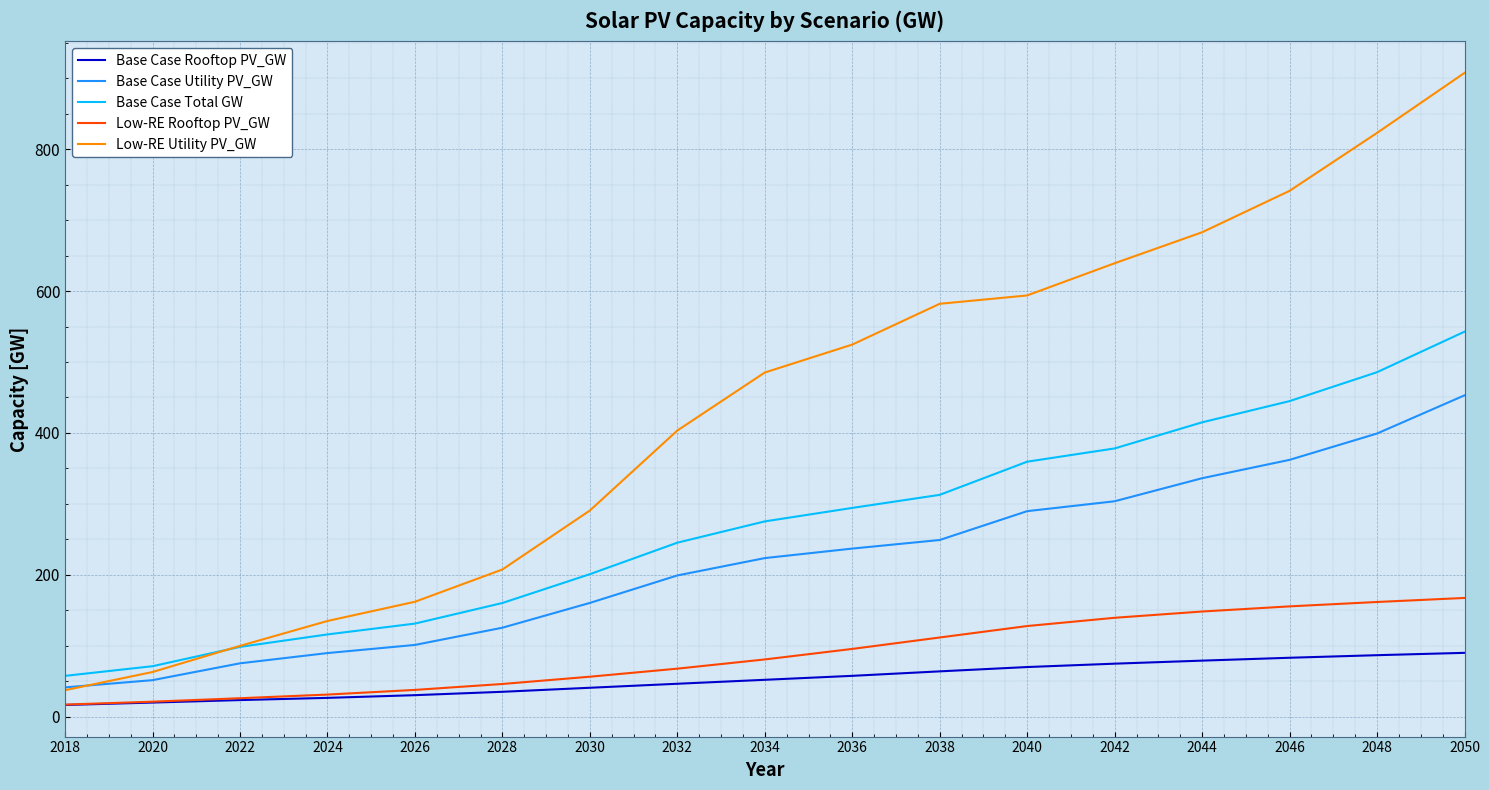

At how many categories does at least one series exceed 274?

11